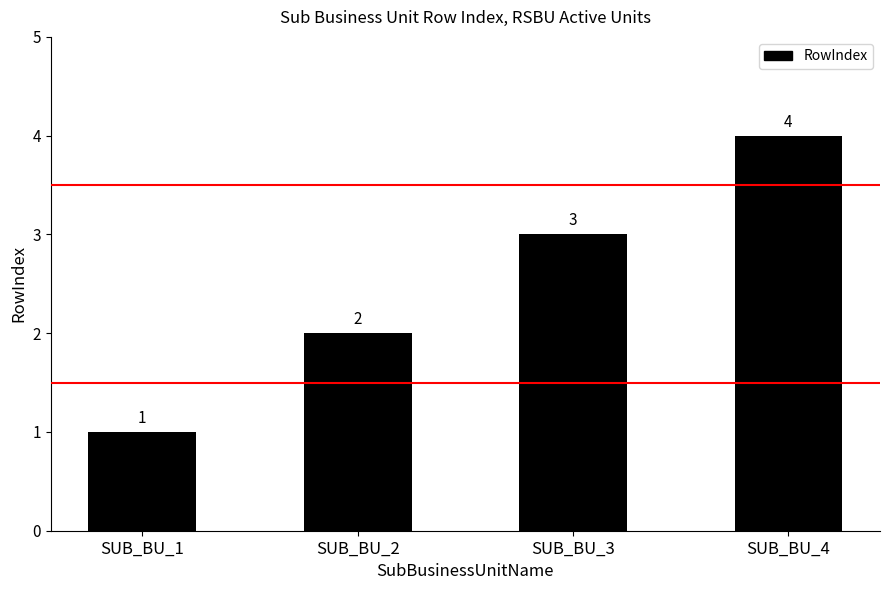

What is the difference between the maximum and minimum values?

3